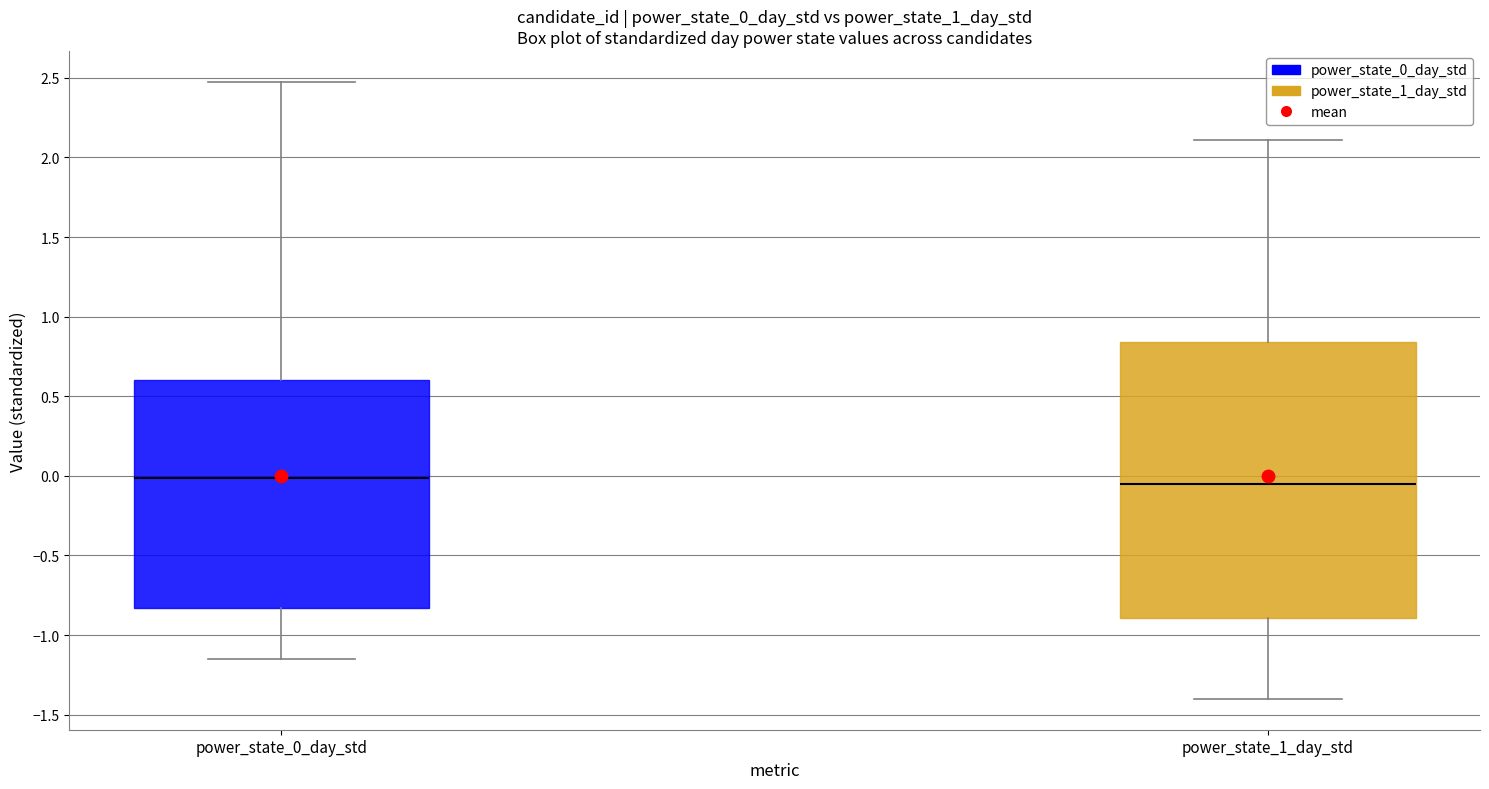

Reading left to right, transcribe this box plot: for each box, give where its median line is, the range the box spans, and where its two whiskers end, as read against the y-axis. The values are not printed on the chart, so give them approximately, as read against the axis.

power_state_0_day_std: median 0.00, box -0.85 to 0.60, whiskers -1.15 to 2.50
power_state_1_day_std: median -0.05, box -0.90 to 0.85, whiskers -1.40 to 2.10